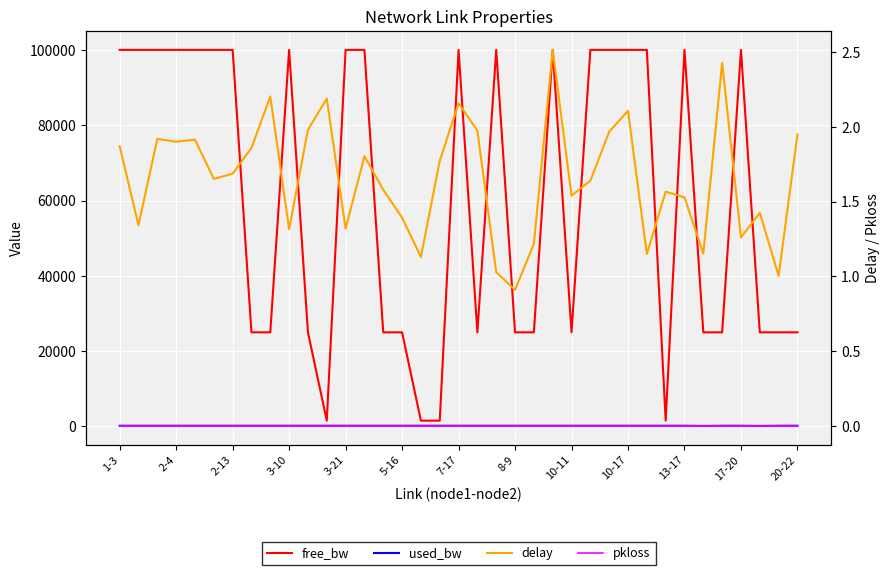

Which category has the highest value in the pkloss series?

1-3